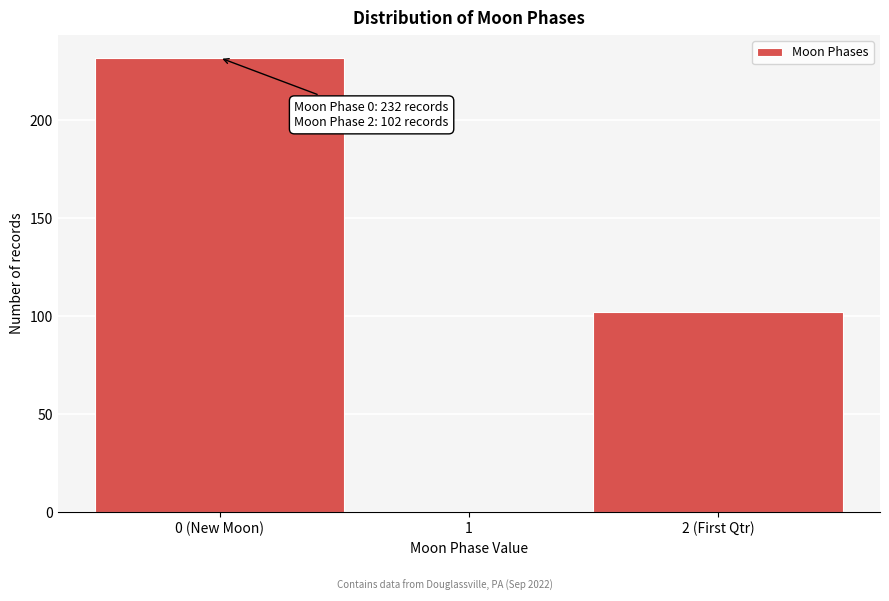

Reading left to right, extract all data points from this chart.

0 (New Moon)=232	1=0	2 (First Qtr)=102